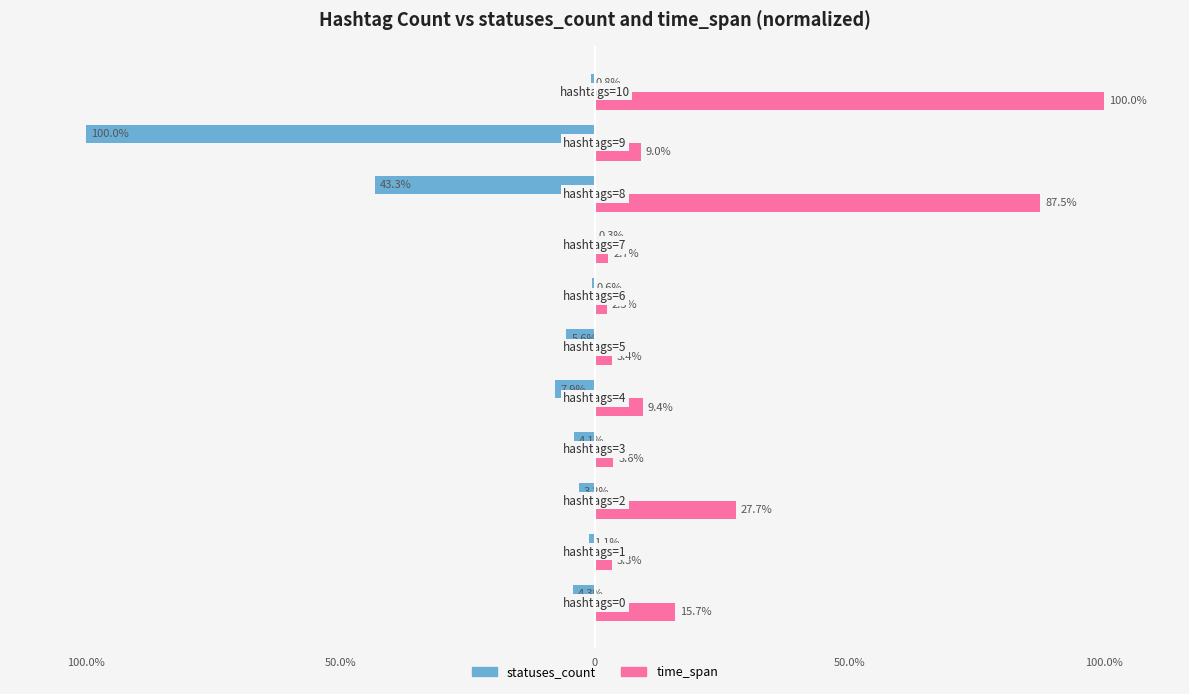

Reading left to right, extract all data points from this chart.

statuses_count: -4.3	-1.1	-3.2	-4.1	-7.9	-5.6	-0.6	-0.3	-43.3	-100.0	-0.8
time_span: 15.7	3.3	27.7	3.6	9.4	3.4	2.3	2.7	87.5	9.0	100.0